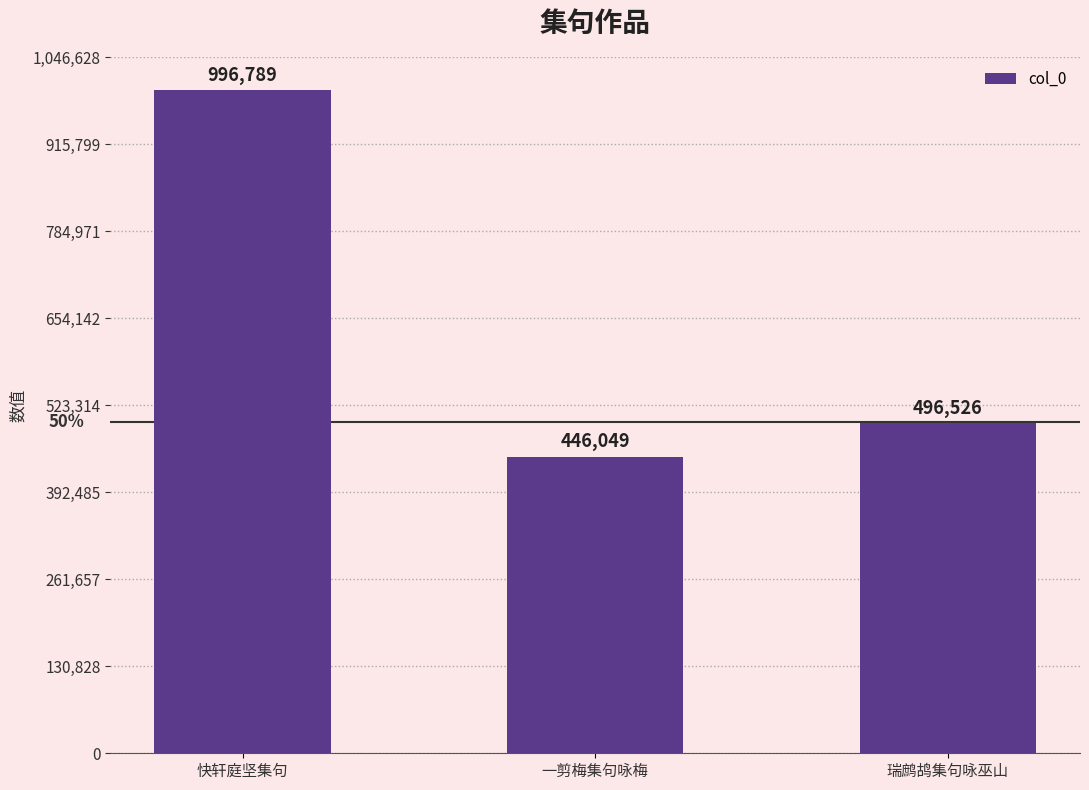

At which category does the chart reach its peak across all series?

快轩庭坚集句